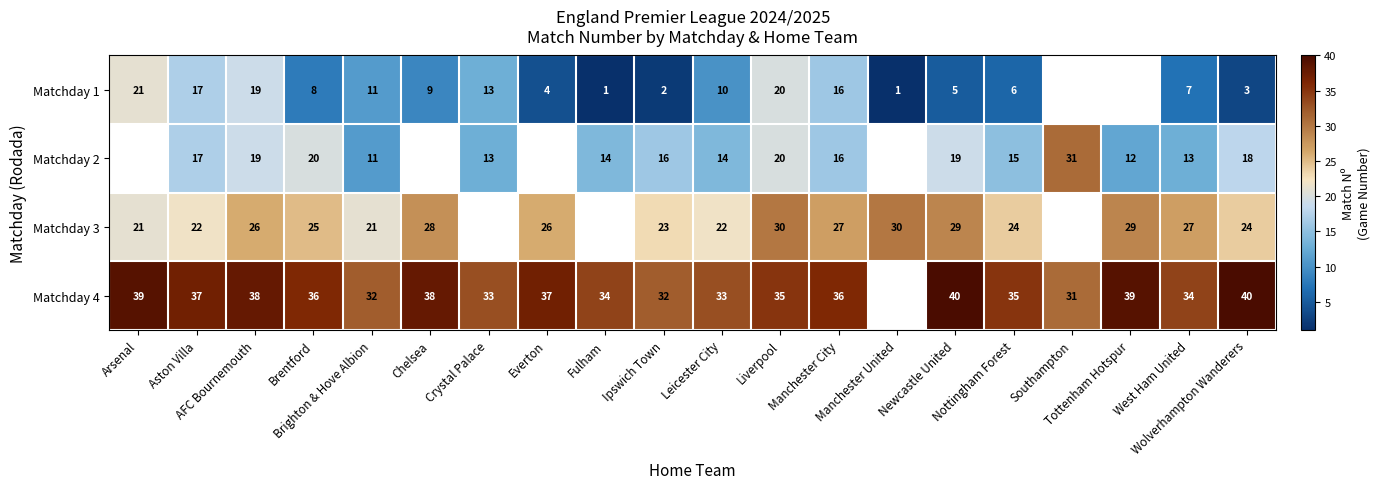

What is the total value across all series at Manchester City?

95